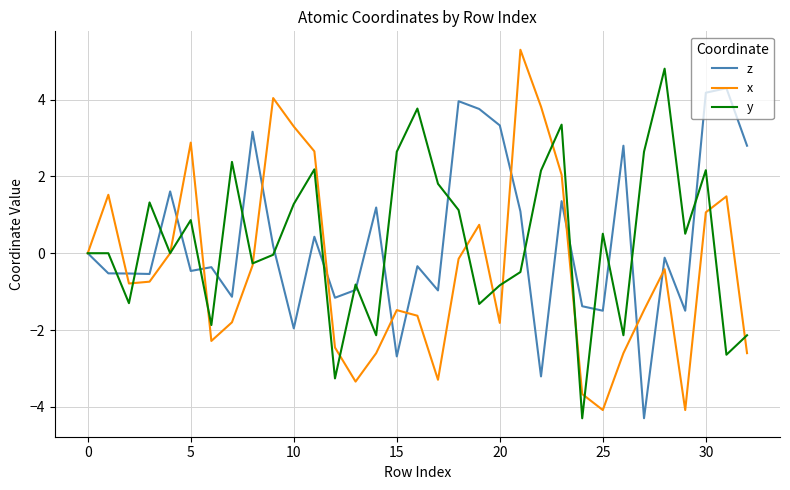

What are all the series names shown in the legend?

z, x, y